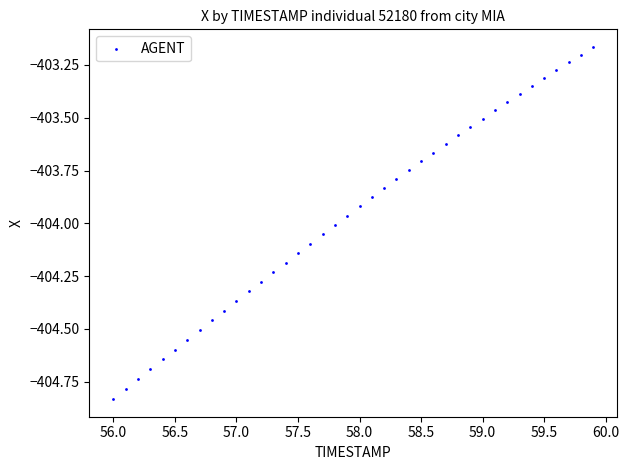

What is the range of Y values (max minus min)?

1.7